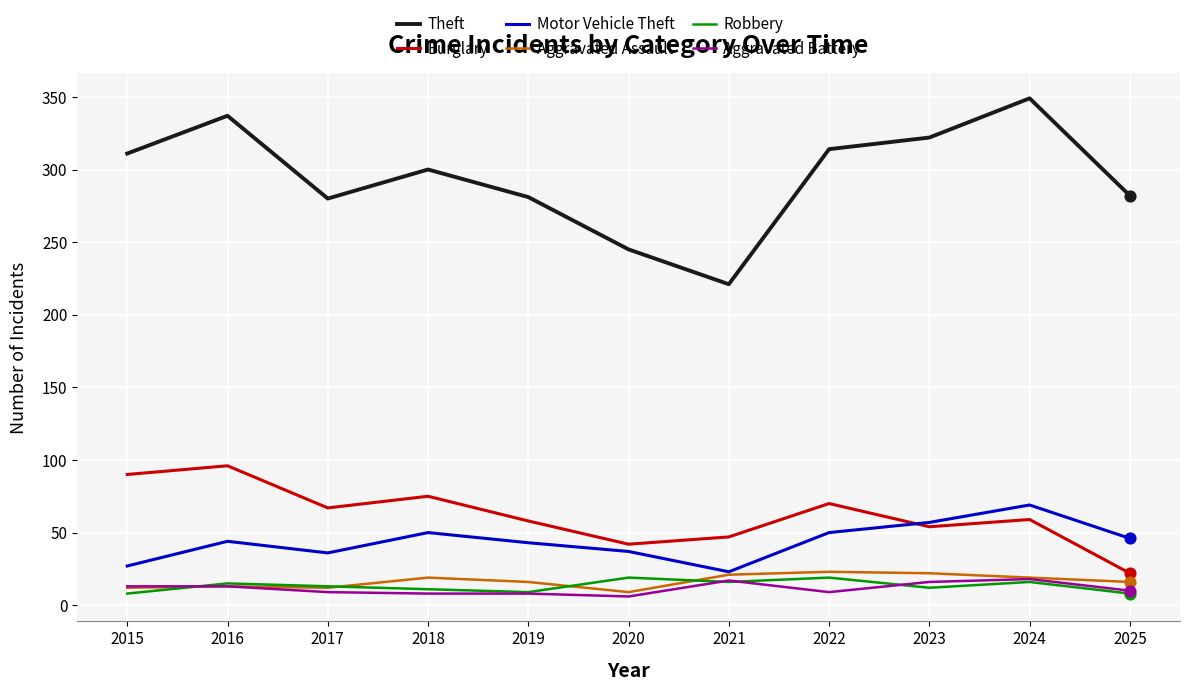

What are all the series names shown in the legend?

Theft, Burglary, Motor Vehicle Theft, Aggravated Assault, Robbery, Aggravated Battery